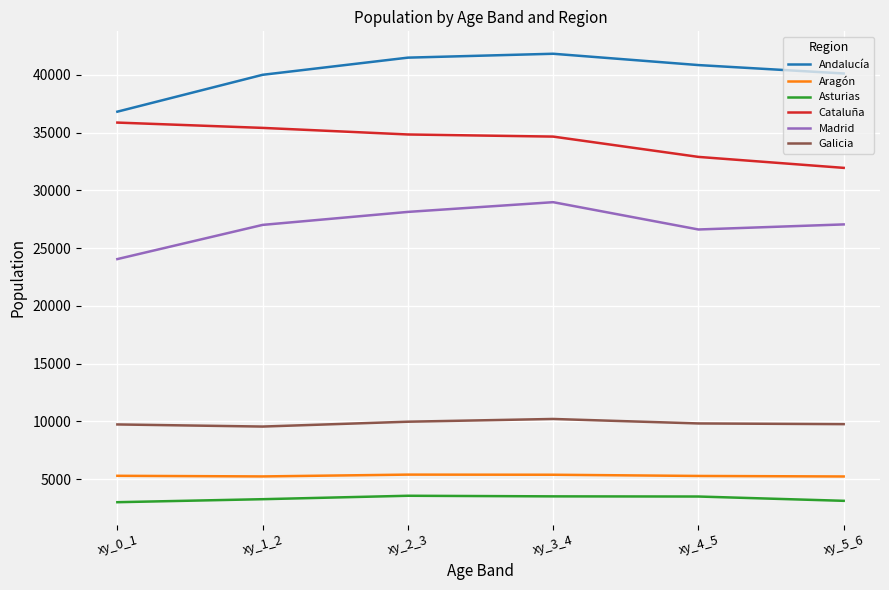

What are all the series names shown in the legend?

Andalucía, Aragón, Asturias, Cataluña, Madrid, Galicia